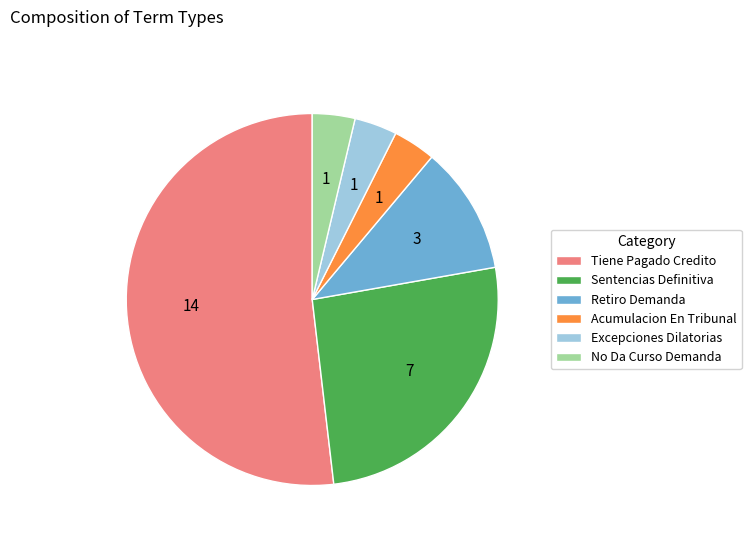

True or false: Retiro Demanda accounts for 1% of the total.

False